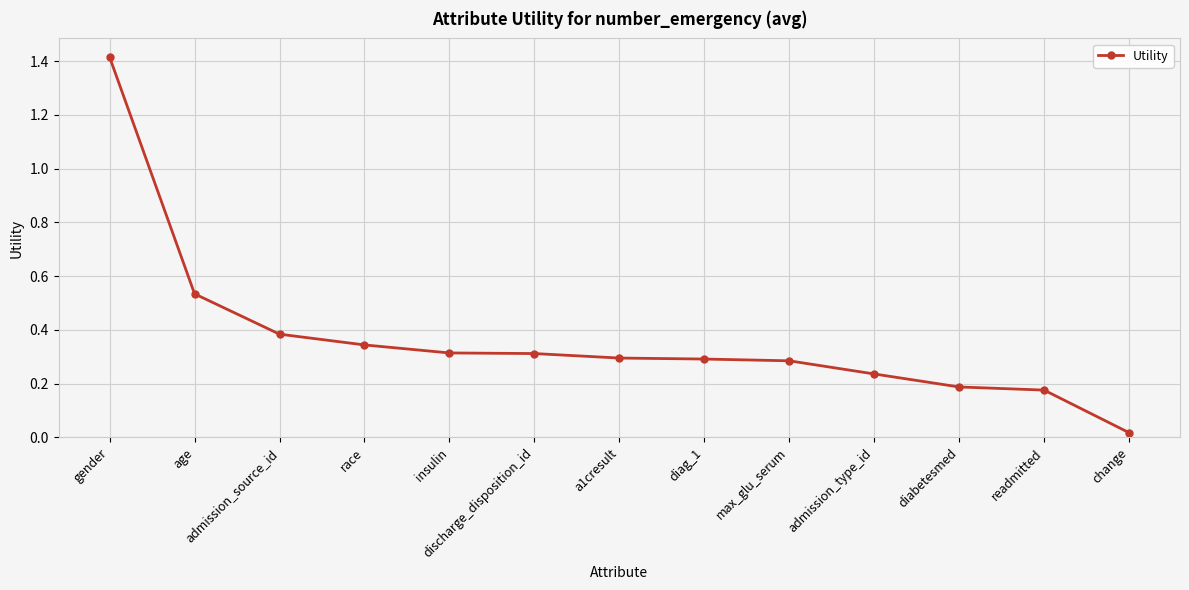

Where is the data nearest to the value 0?

change